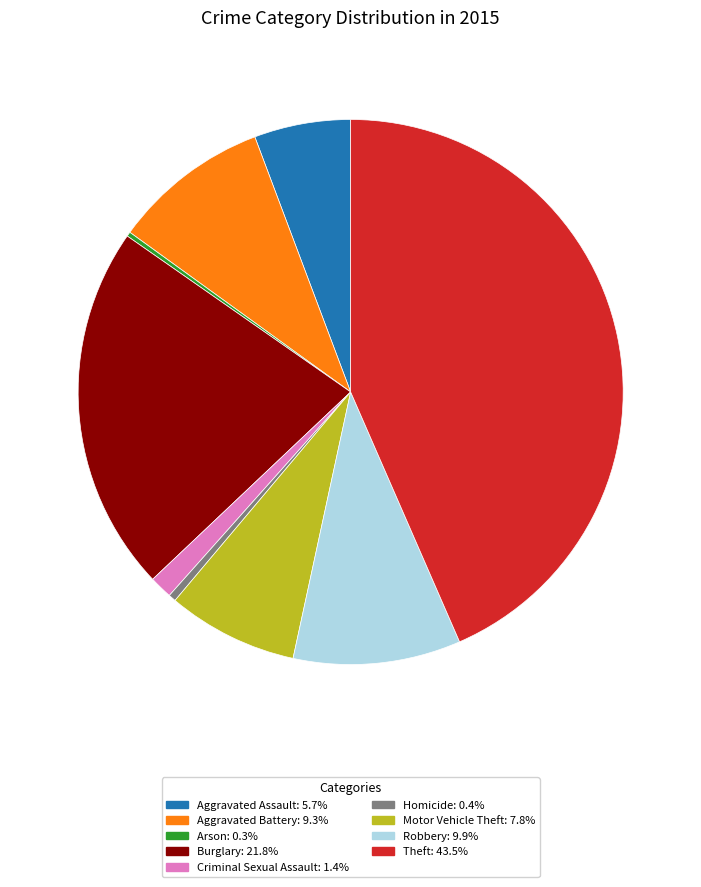

Is there a majority slice in this chart?

No